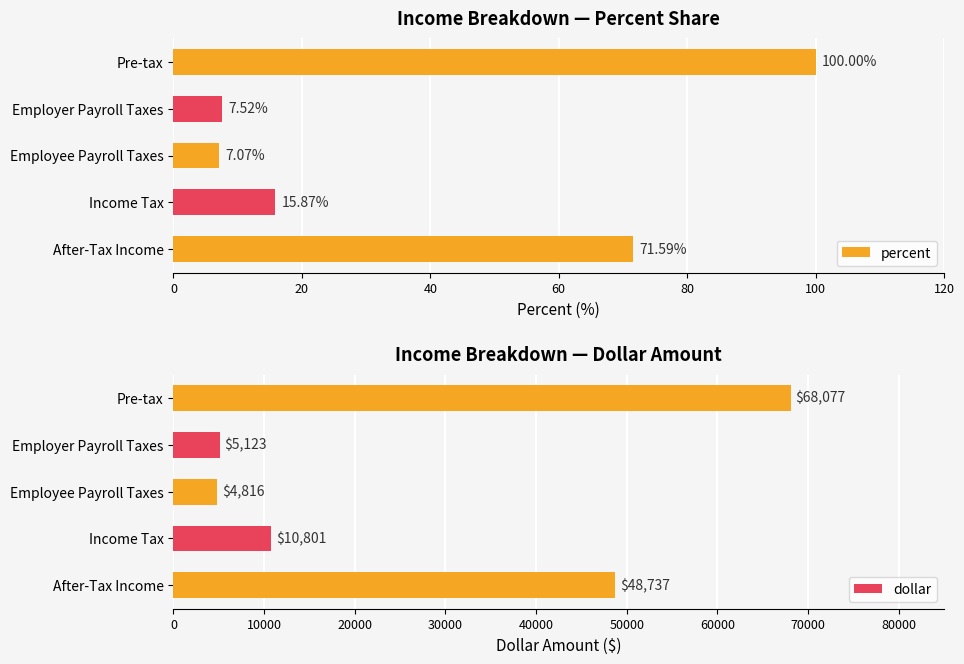

True or false: dollar has a value of 5122.6 at Employer Payroll Taxes.

True